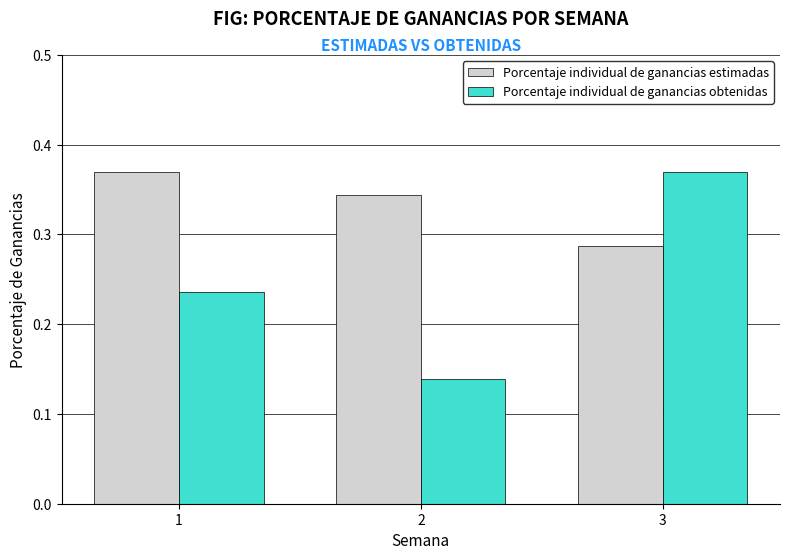

How many bars are there in total?

6